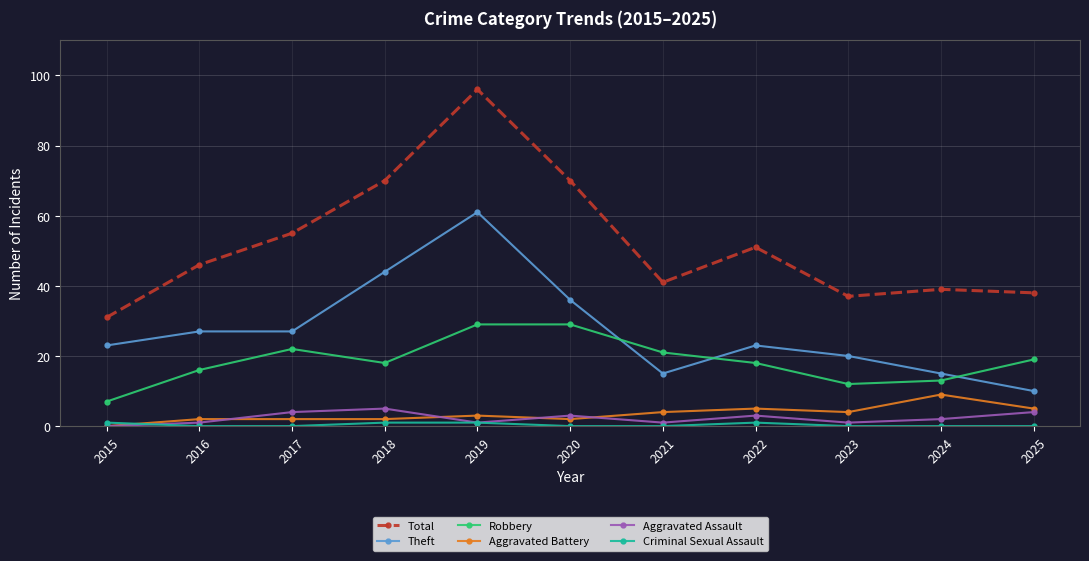

Which series changed the most between 2017 and 2023?

Total